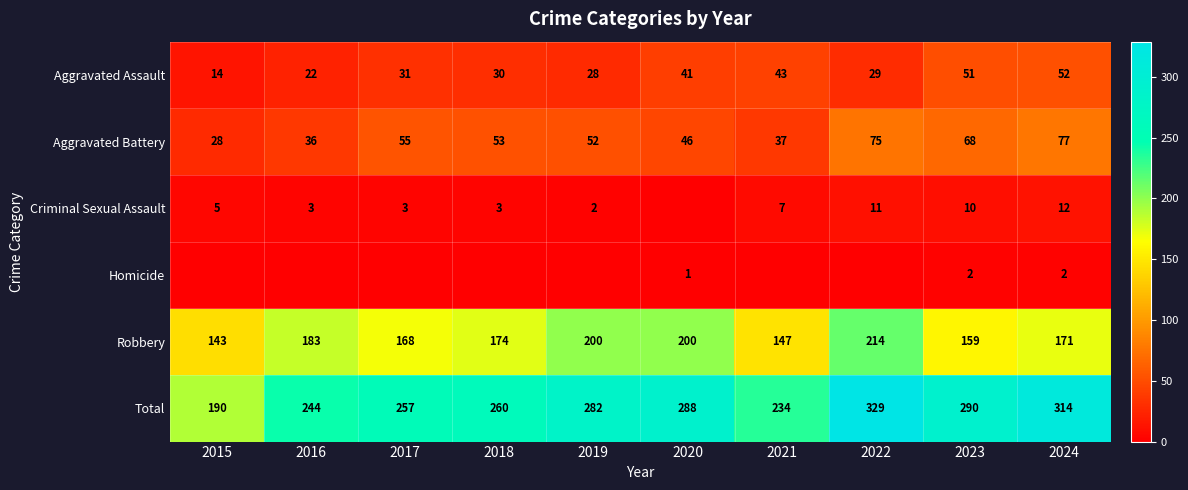

At which label is Criminal Sexual Assault closest to 6?

2015